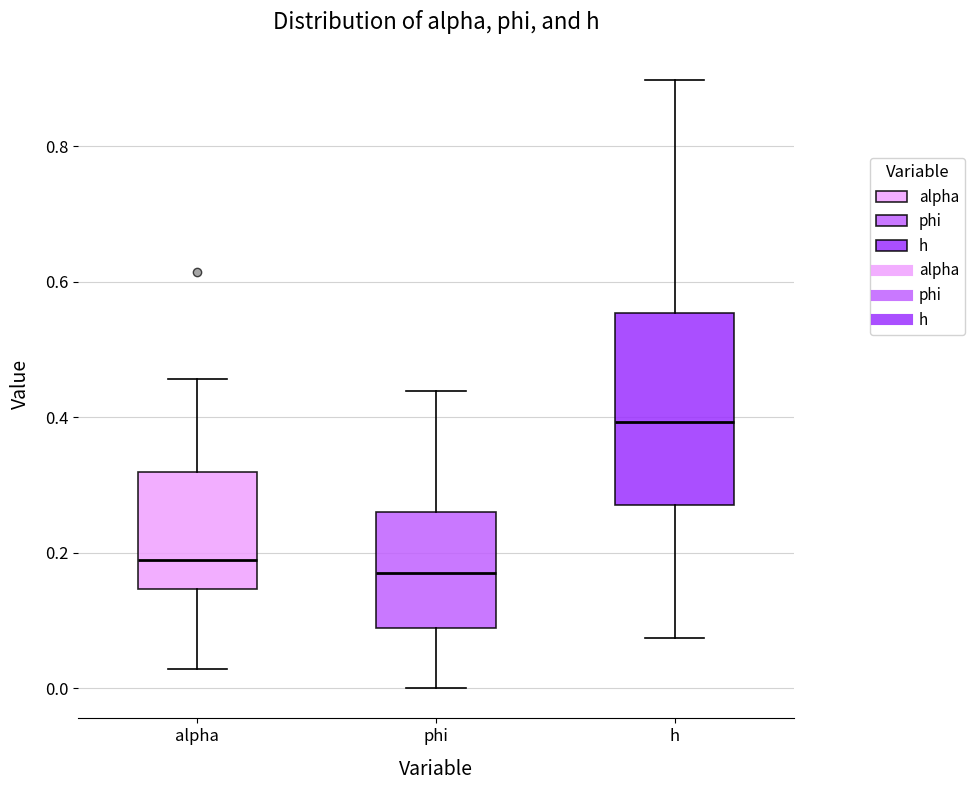

Which box's median line is the highest?

h